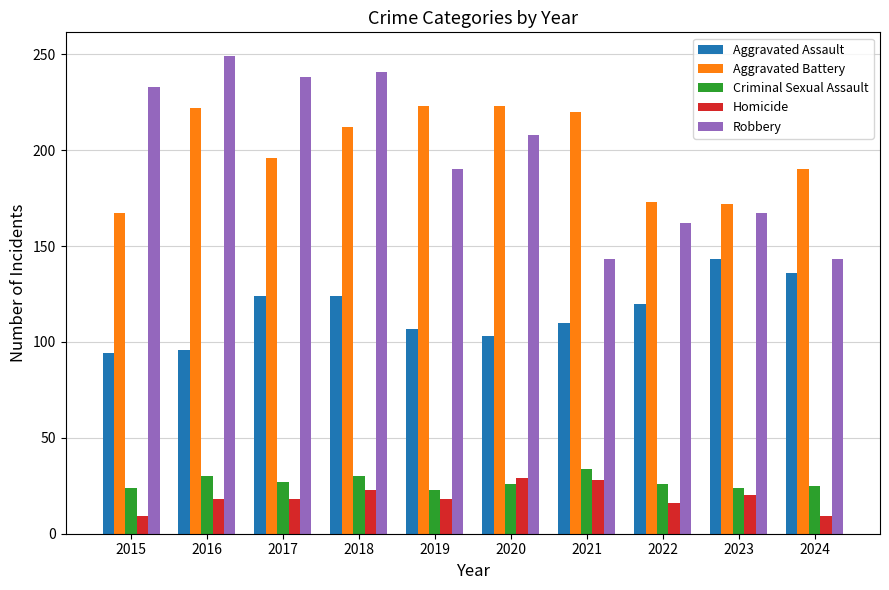

At 2019, list the series in order from smallest to largest.

Homicide, Criminal Sexual Assault, Aggravated Assault, Robbery, Aggravated Battery